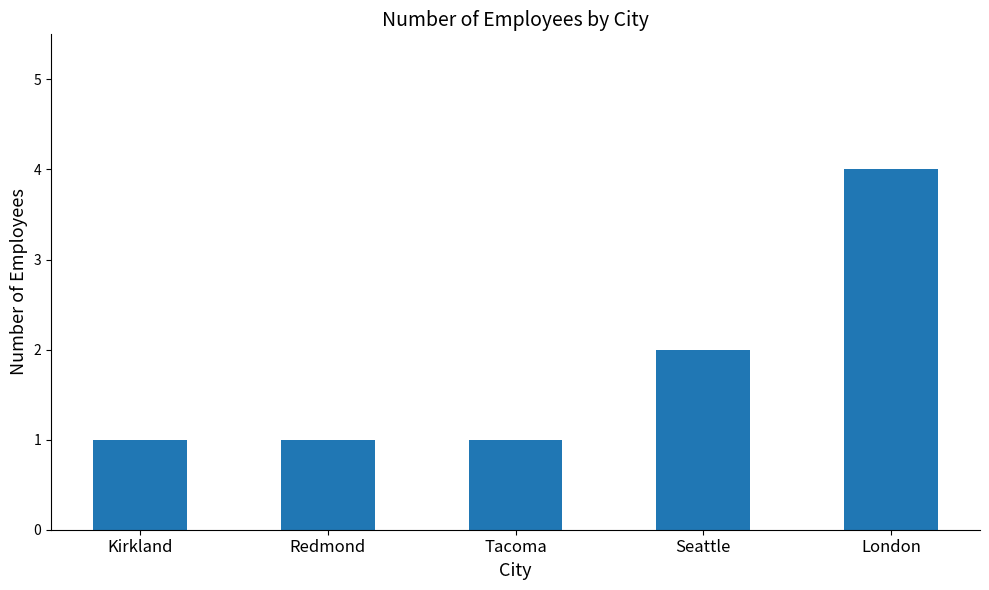

Reading left to right, extract all data points from this chart.

1	1	1	2	4